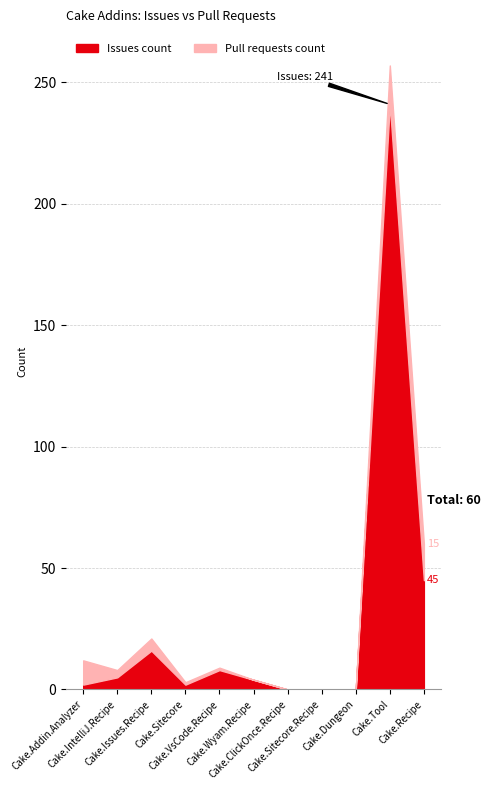

At which category is the sum across all series the highest?

Cake.Tool